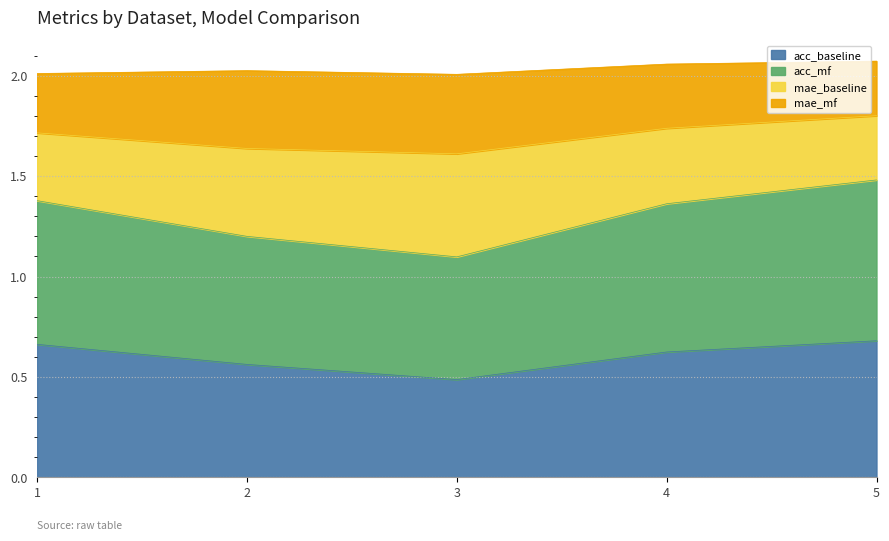

Which series has the largest total across all categories?

acc_mf